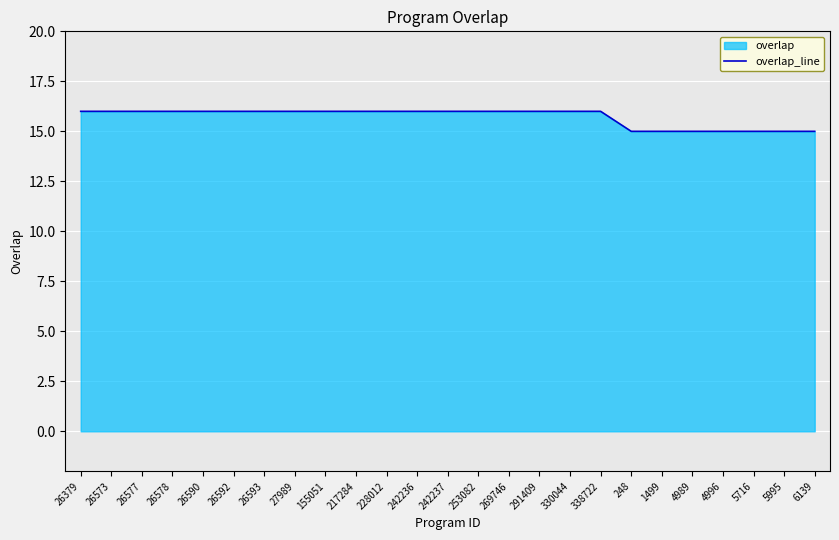

What is the label of the 9th point from the right?

330044